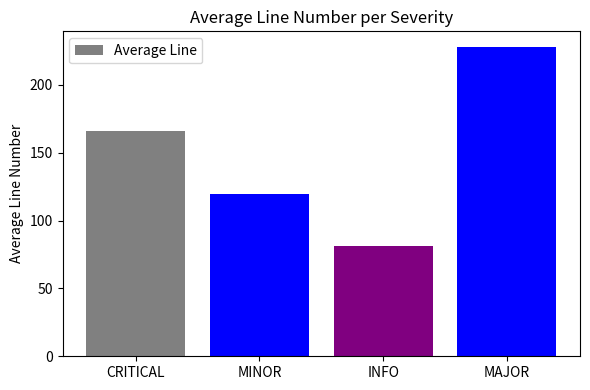

Where is the data nearest to the value 154?

CRITICAL